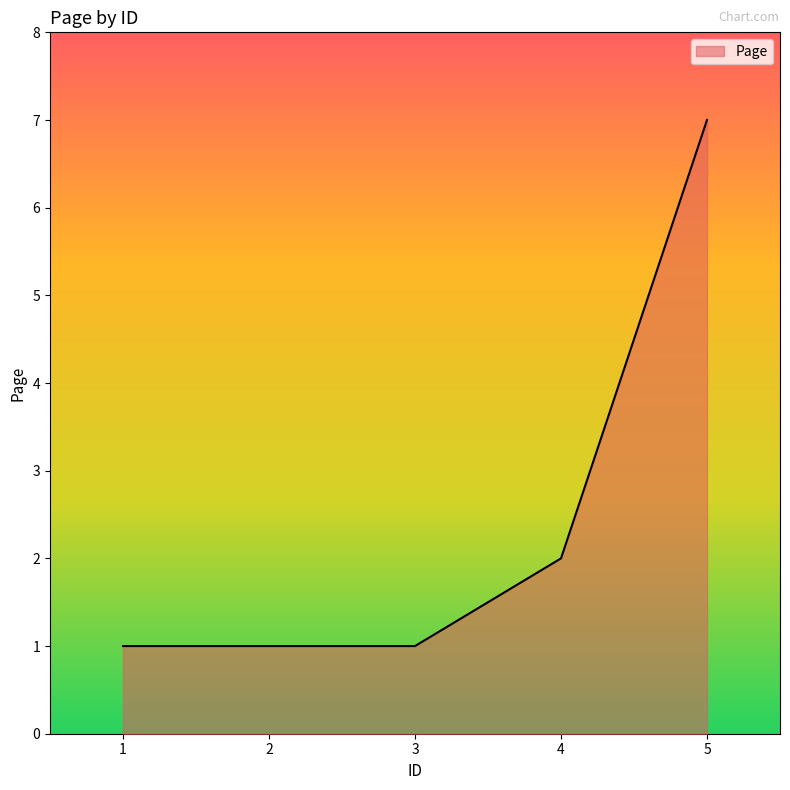

True or false: the data shows 1 at 2.

True